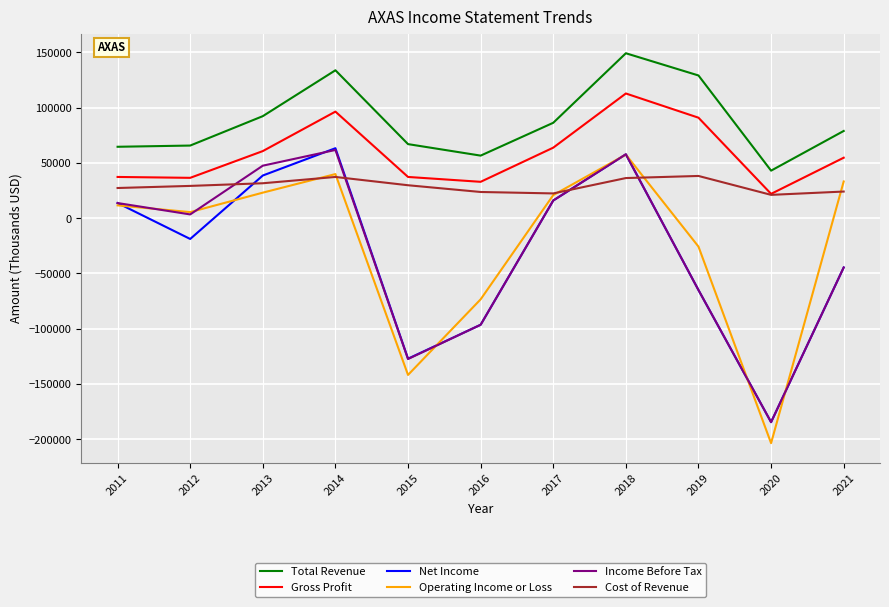

What is the difference between the maximum and minimum values in the Net Income series?

247800